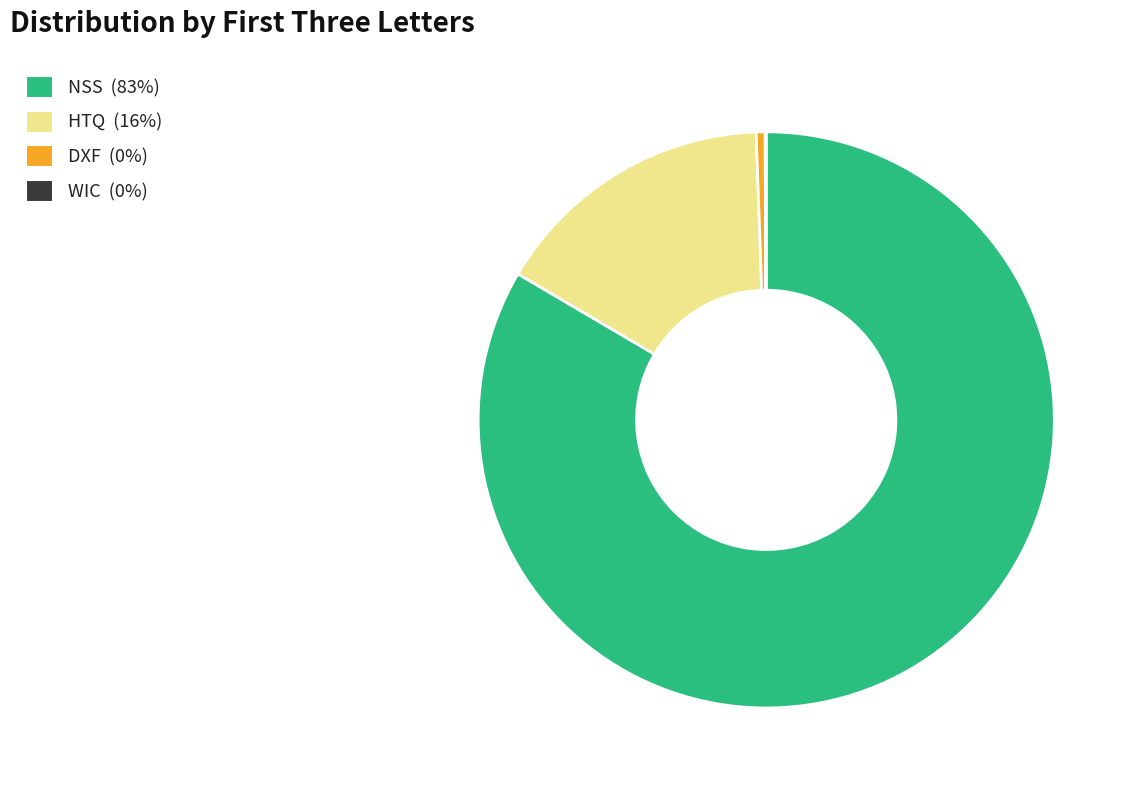

The DXF (0%) slice represents 15% of the pie. True or false?

False